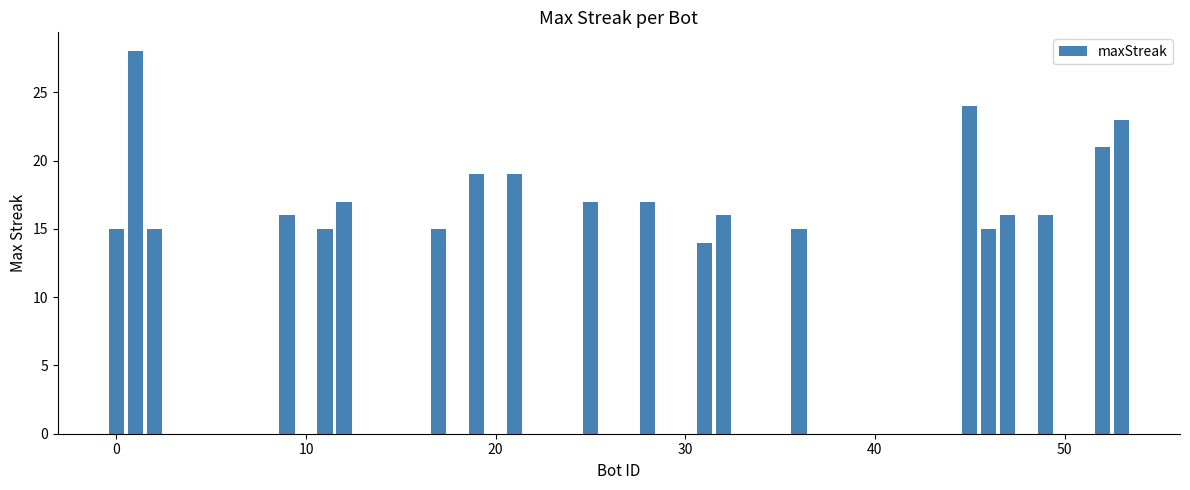

What is the sum of all values?

353